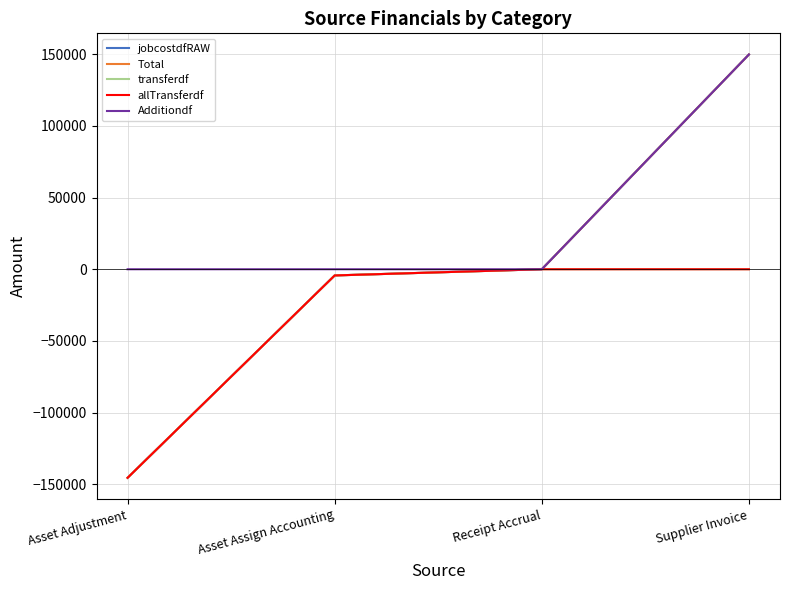

Is this an area chart (filled region under the line)?

No